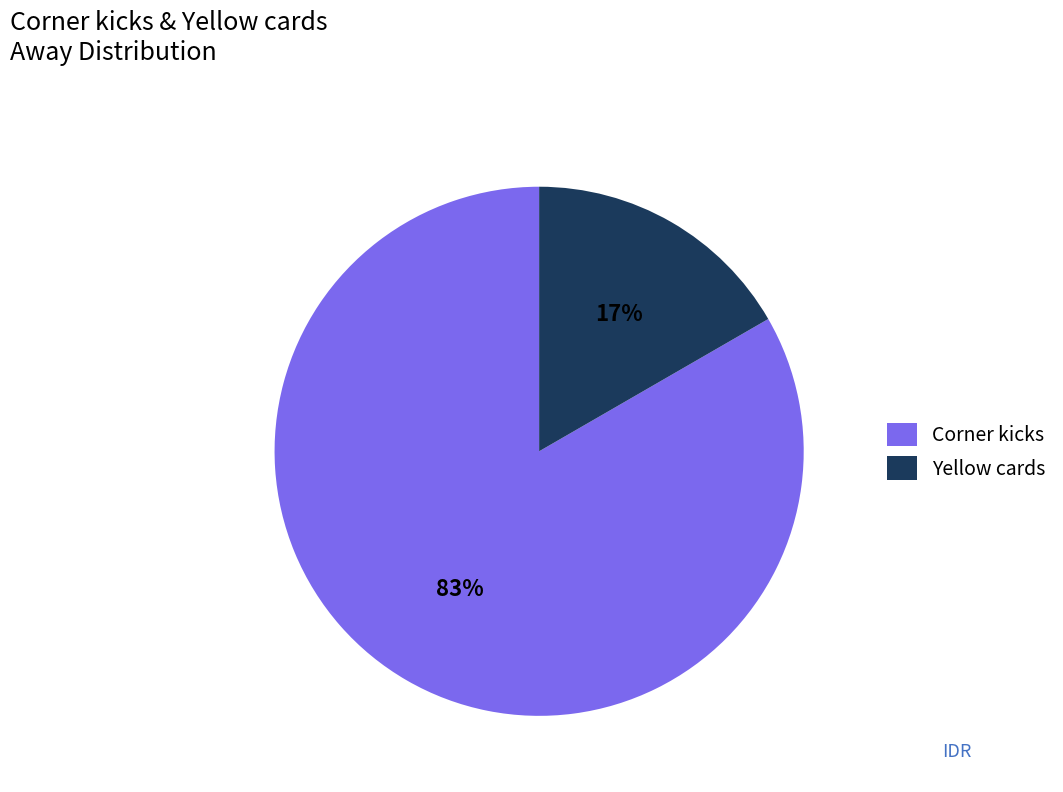

To the nearest percent, what is the average slice percentage?

50%